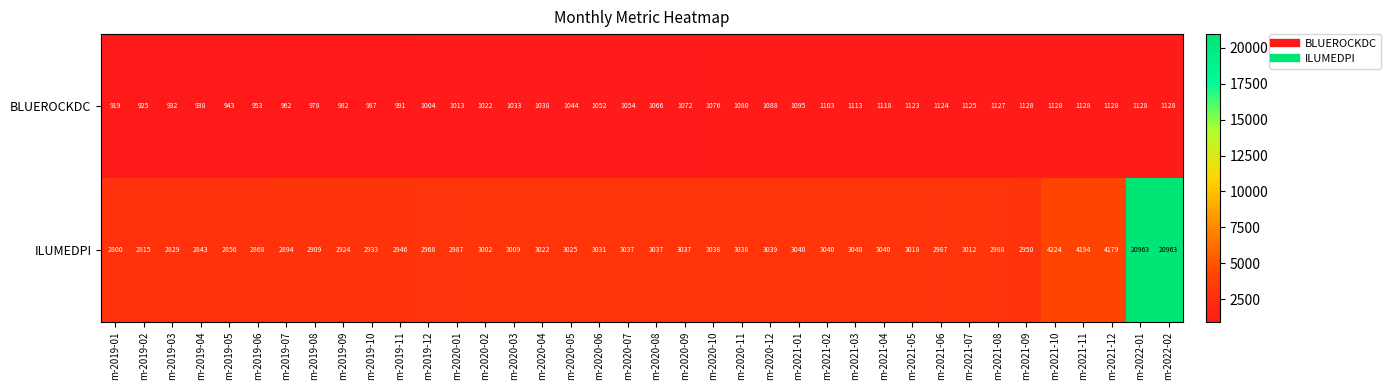

What is the difference between the ILUMEDPI values at m-2019-04 and m-2019-02?

28